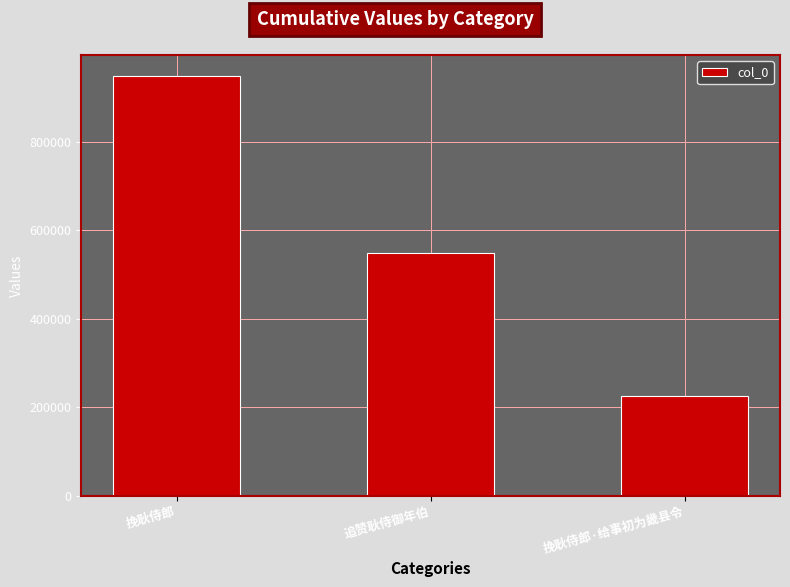

Which has a higher value, 追赞耿侍御年伯 or 挽耿侍郎·给事初为畿县令?

追赞耿侍御年伯